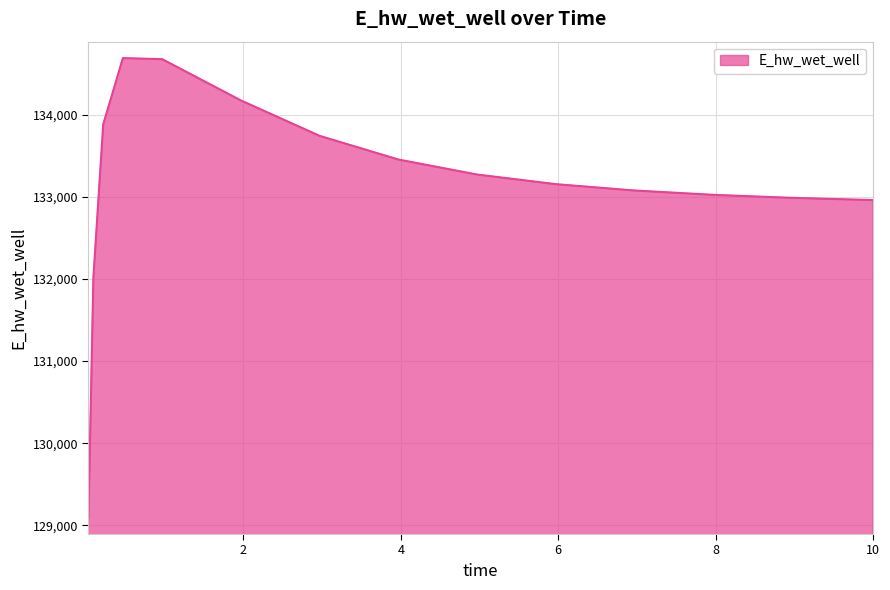

What is the smallest value displayed?

129093.3